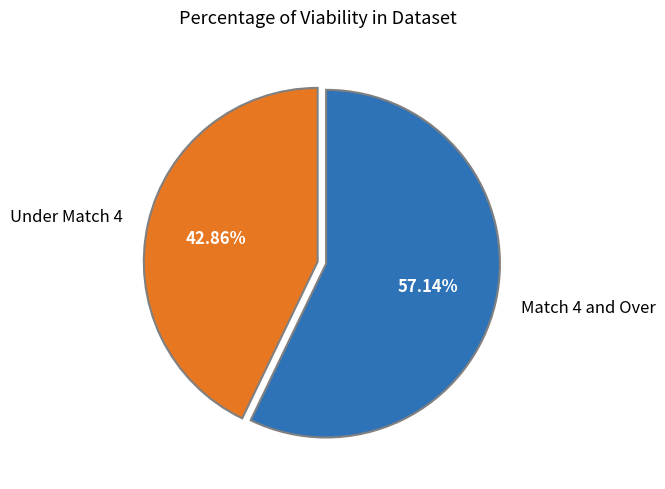

How many slices are in this pie chart?

2